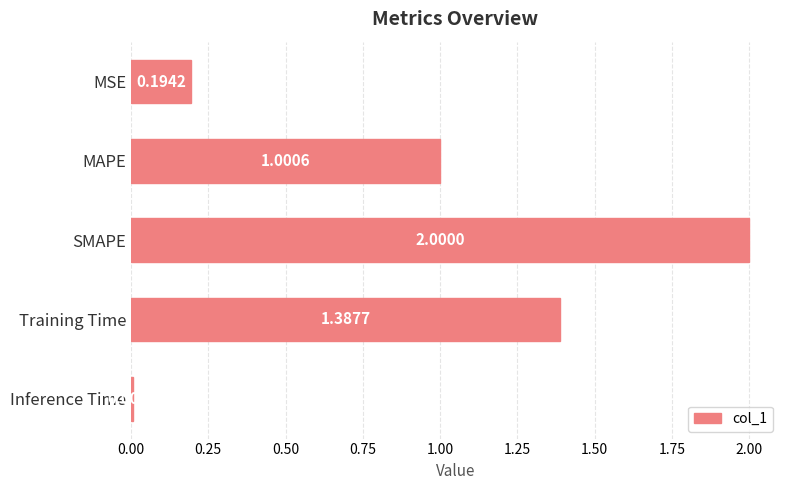

Where is the data nearest to the value 1?

MAPE